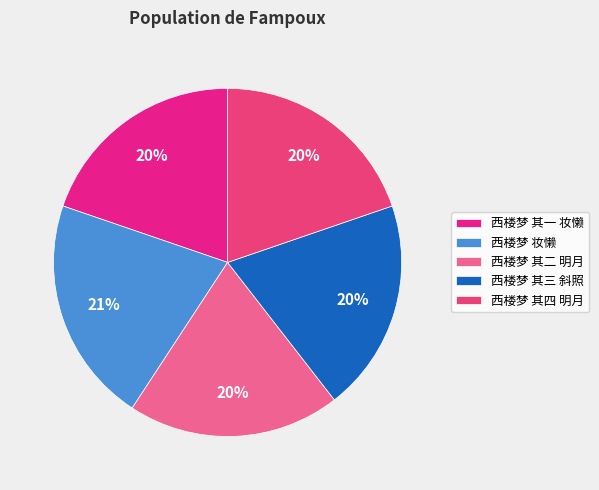

Does any single category account for the majority?

No